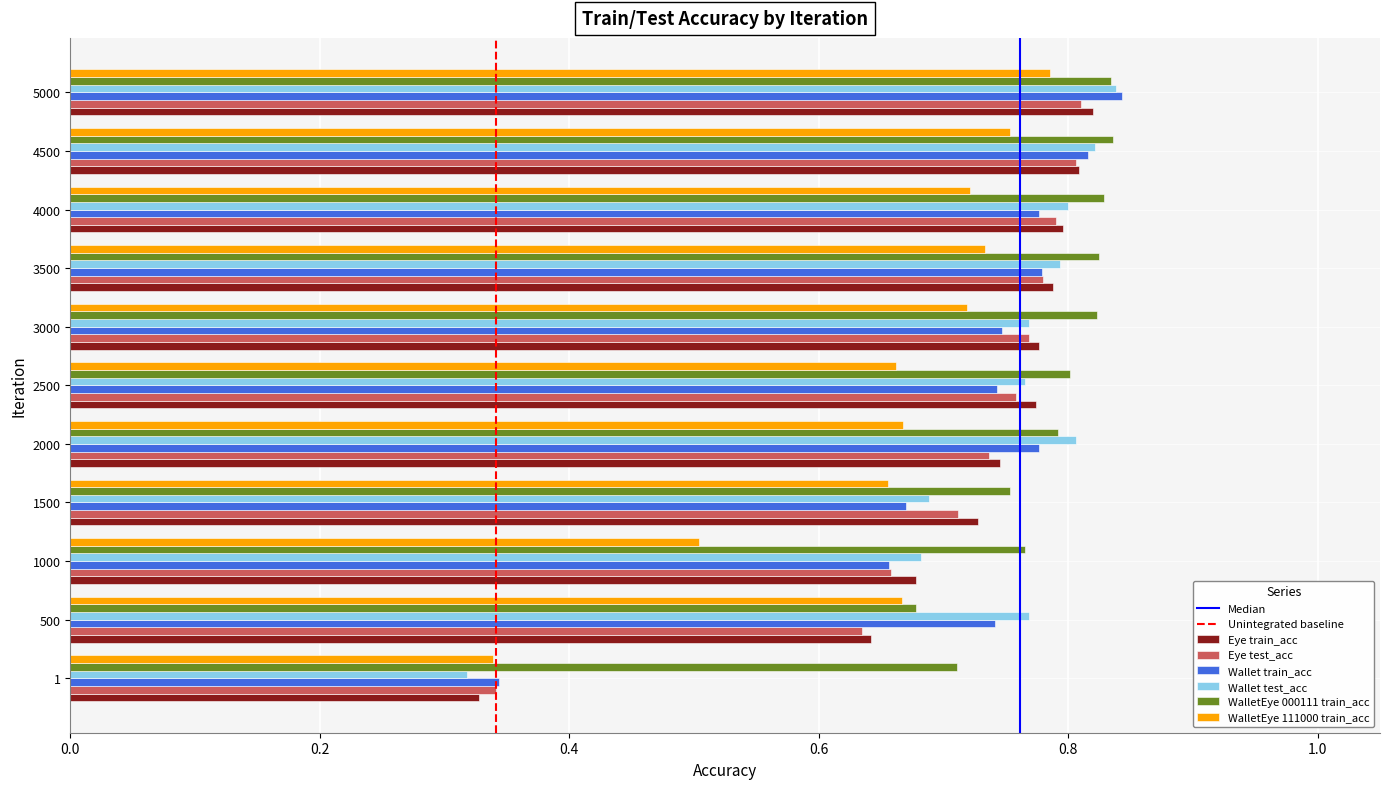

What is the spread (max minus min) of values at 3000?

0.1